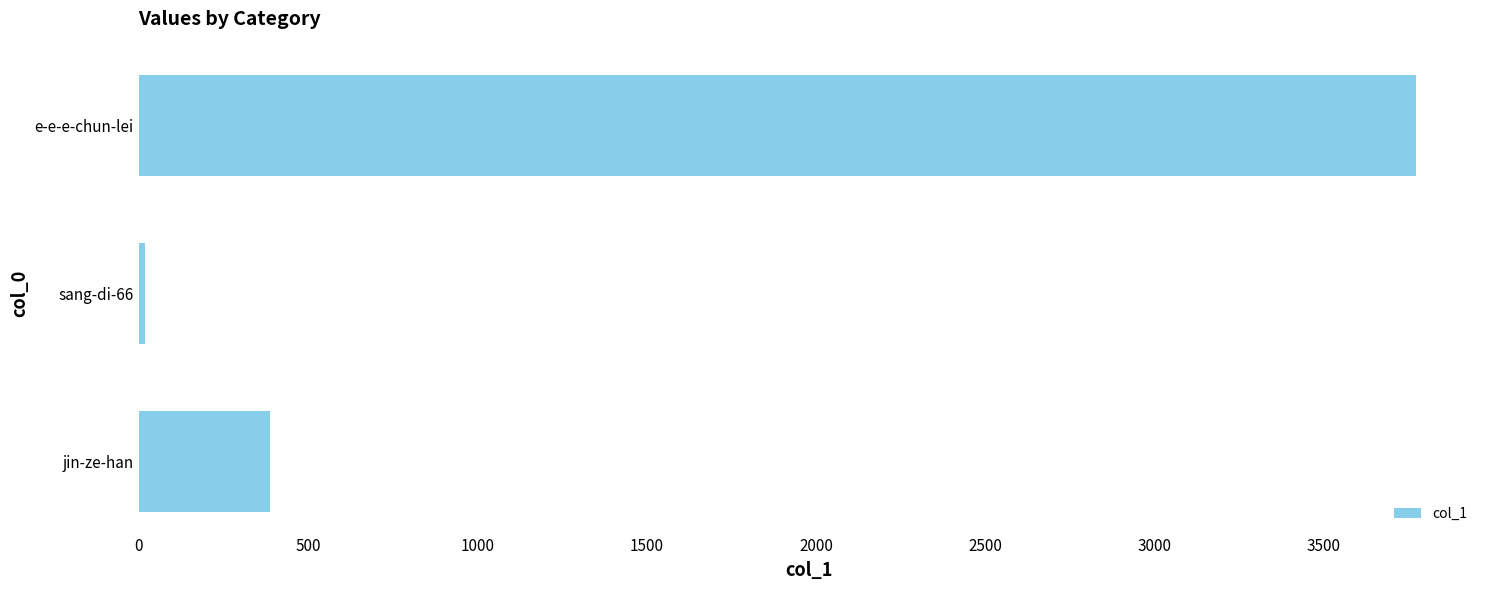

What is the difference between the maximum and minimum values?

3753